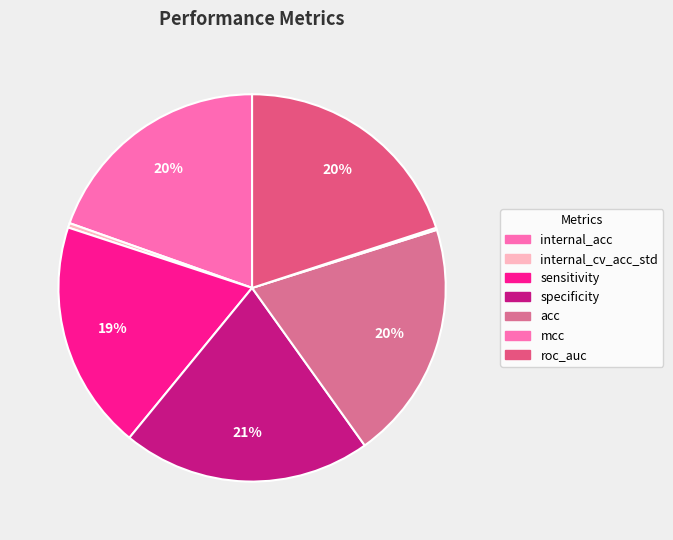

Rank the categories by value from highest to lowest.

specificity, roc_auc, acc, internal_acc, sensitivity, internal_cv_acc_std, mcc